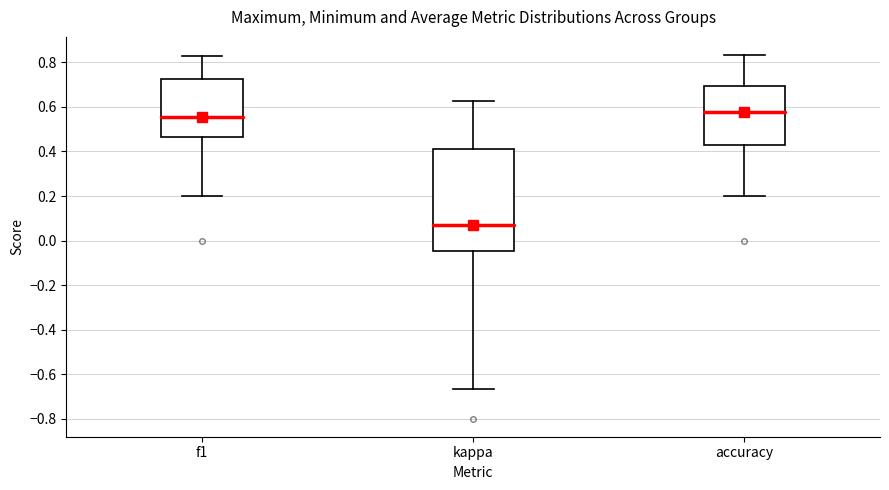

Which box has the lowest median line?

kappa